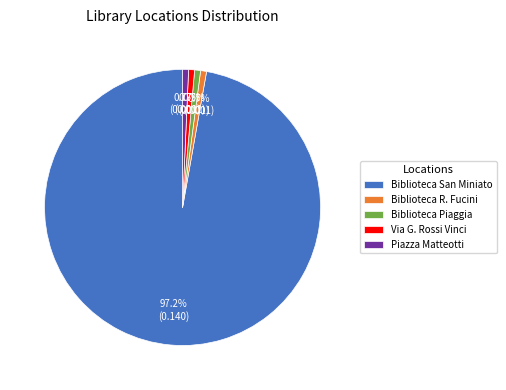

What percentage is NOT represented by Biblioteca San Miniato?

2.8%